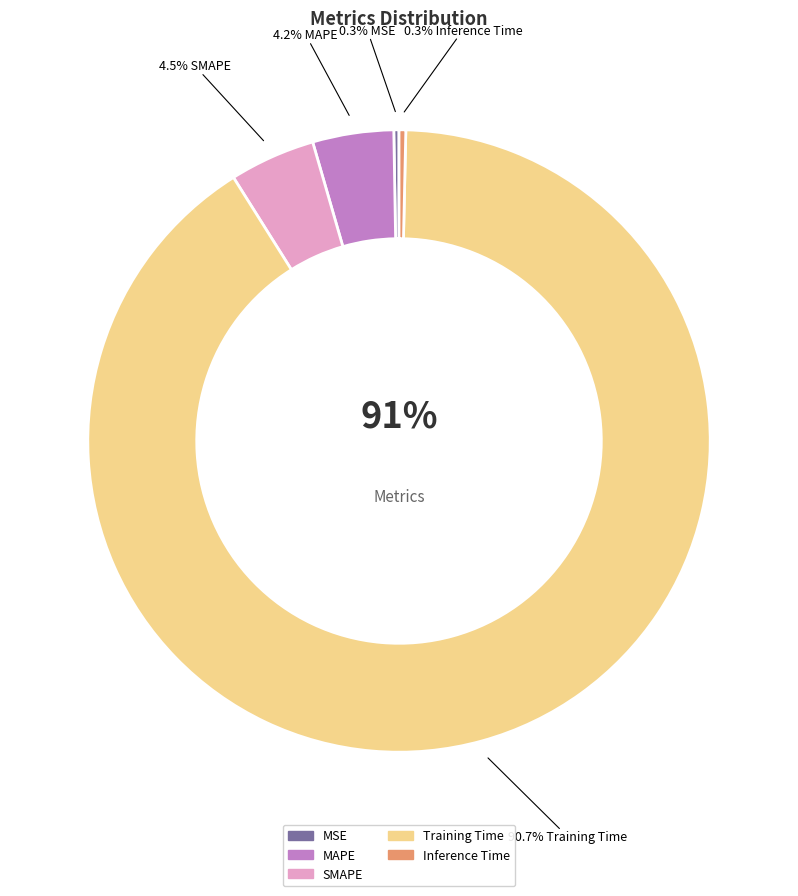

How many segments does this pie chart have?

5